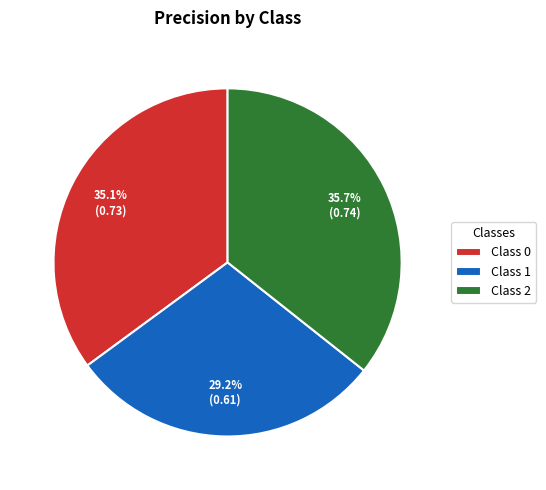

Is there a majority slice in this chart?

No